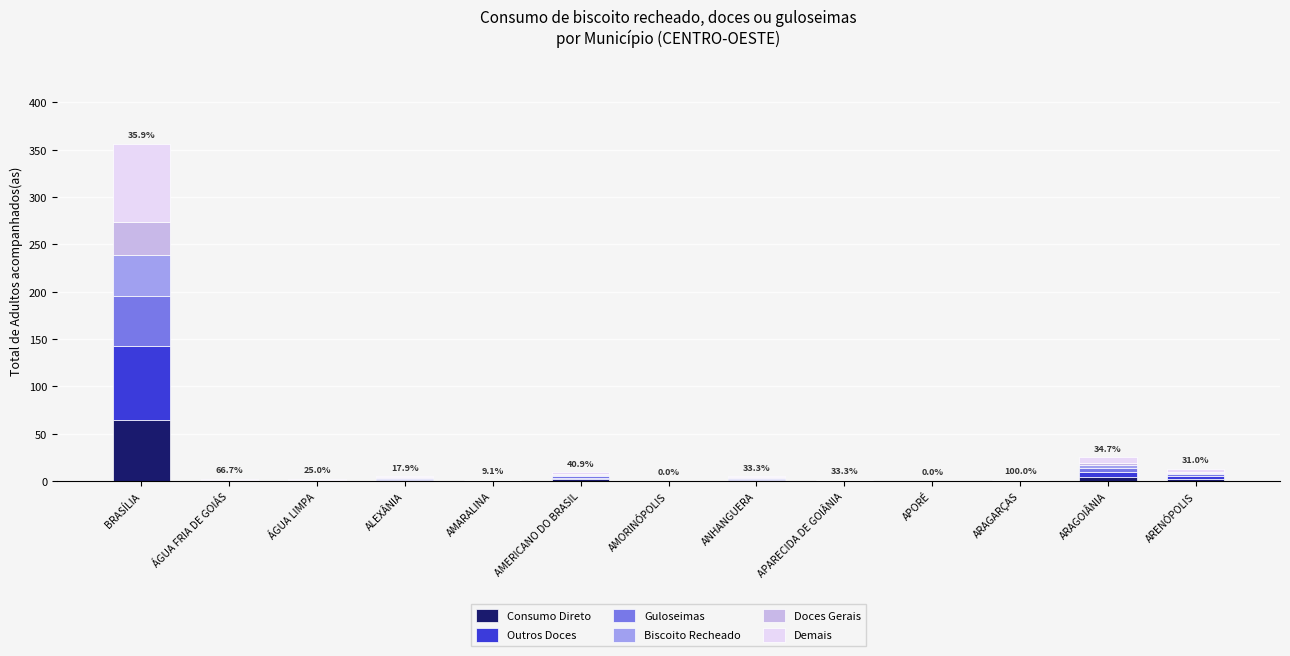

What is the maximum value for Consumo Direto?

64.1